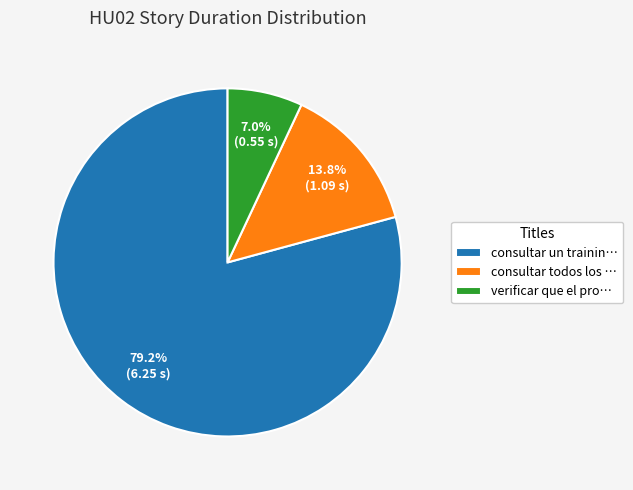

What is the majority slice?

consultar un trainin…